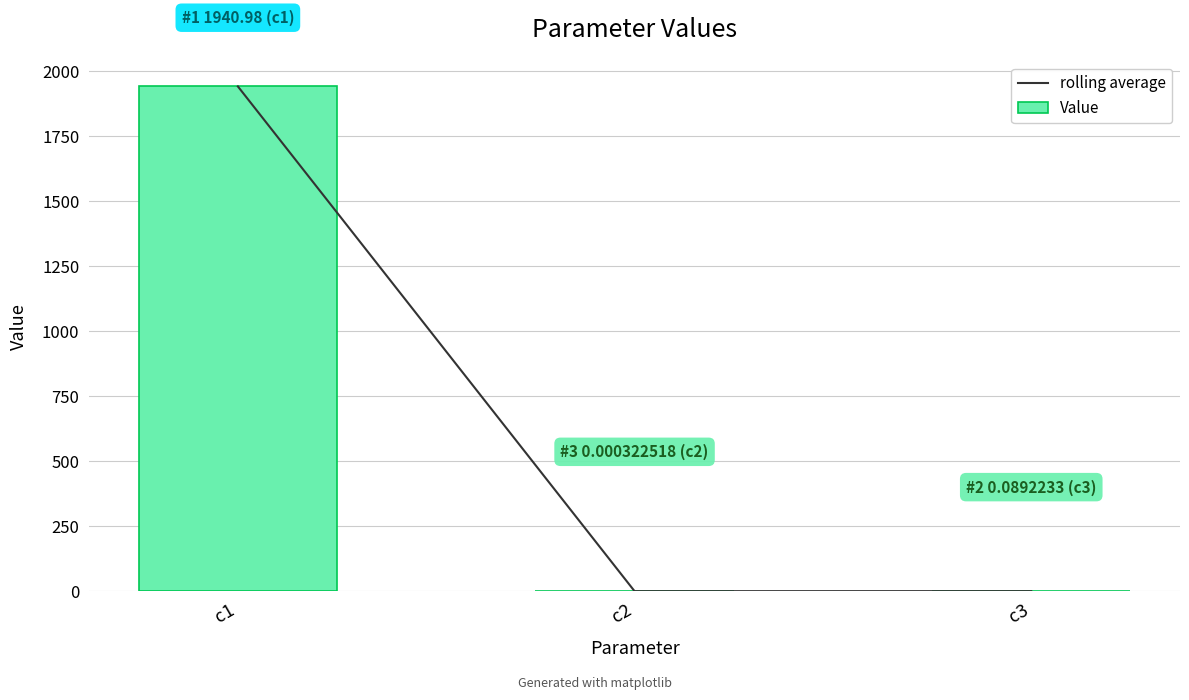

What is the value of the Value bar at the 1st from the left?

1941.0